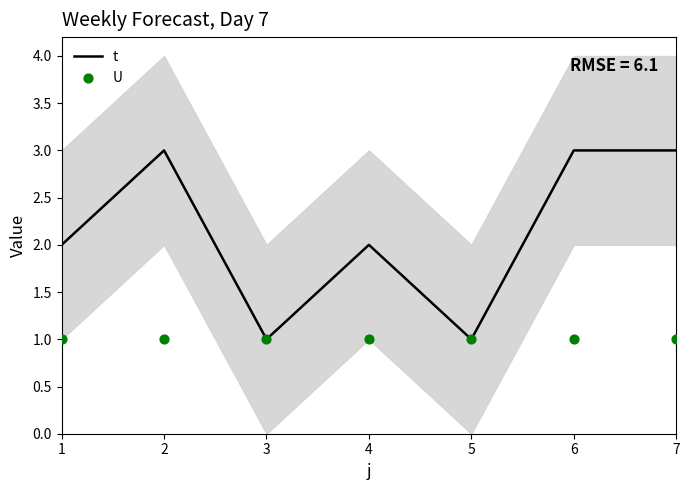

At how many categories does at least one series exceed 1?

5